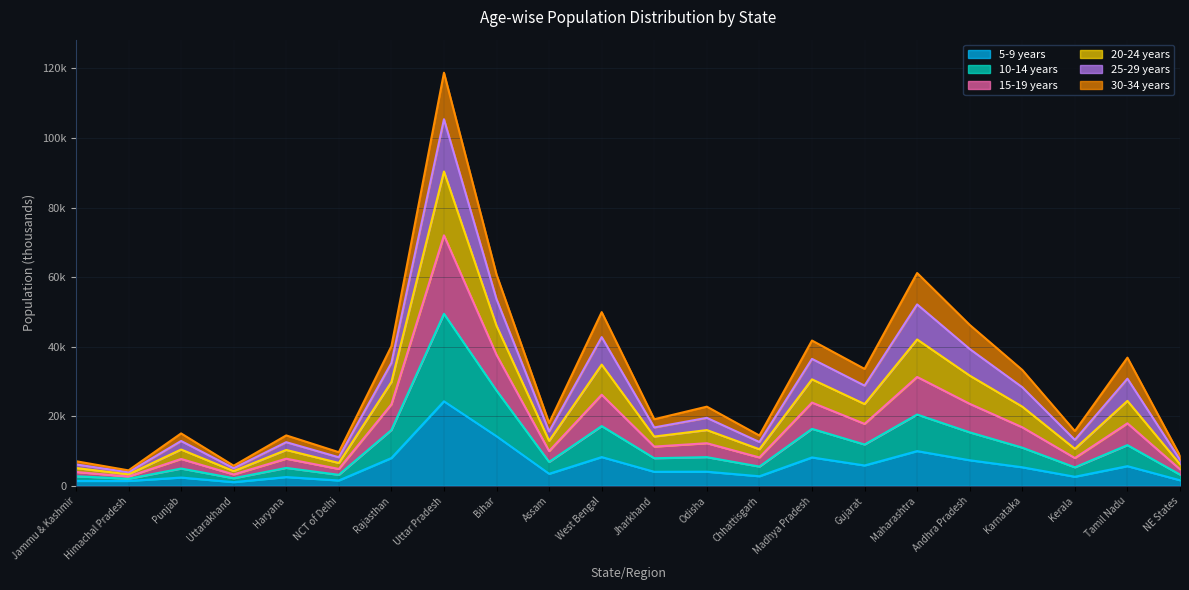

How many data points does each series have?

22